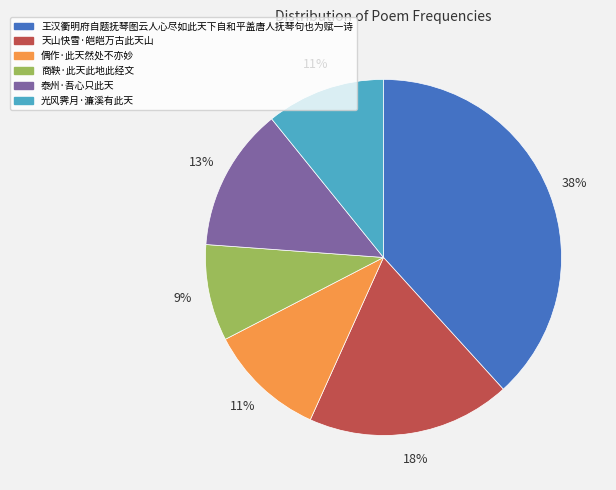

Is there a majority slice in this chart?

No